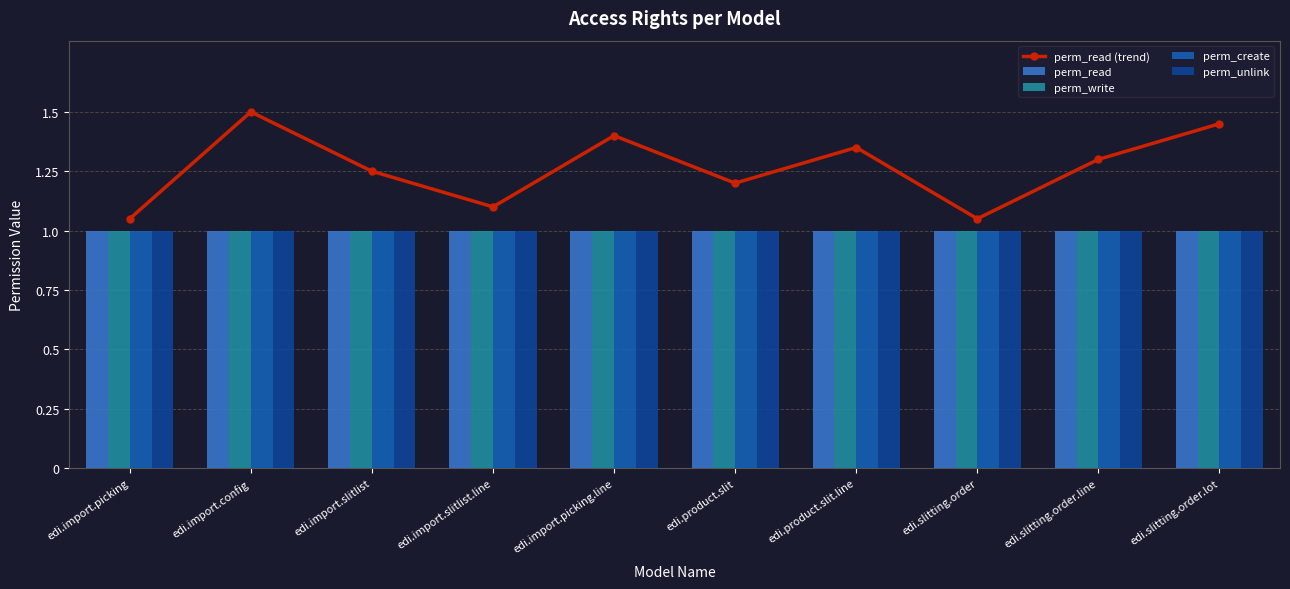

Is it true that perm_read (trend) equals 2.6 at edi.import.config?

False